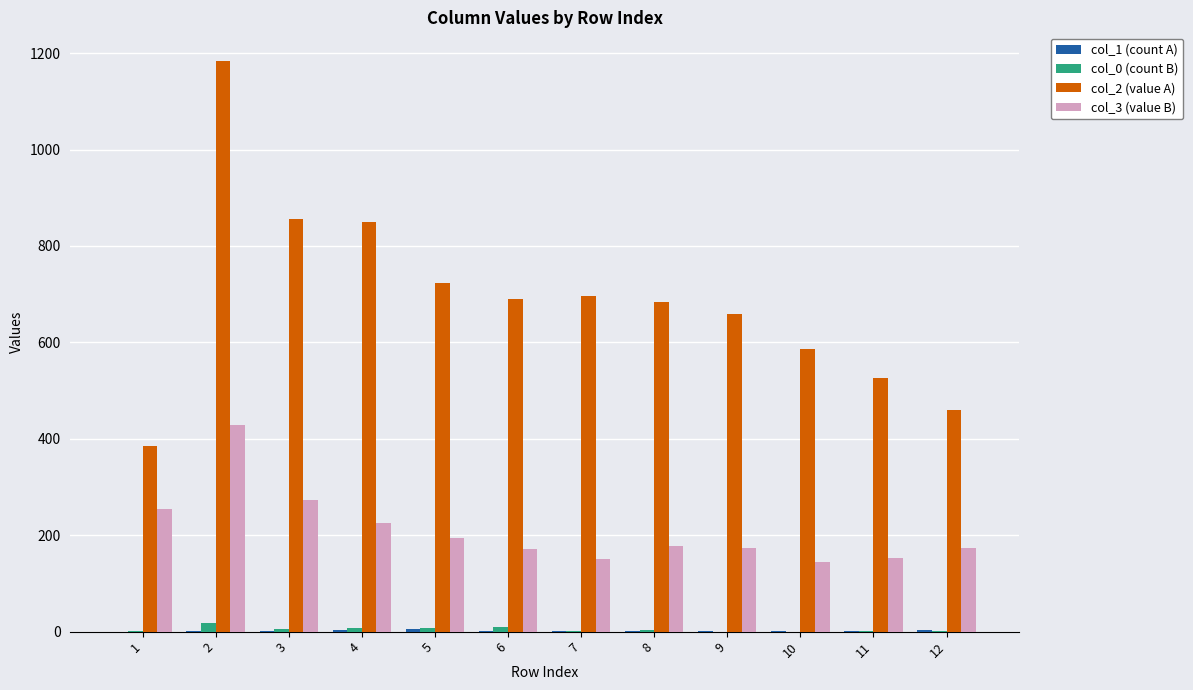

Which series has the largest total across all categories?

col_2 (value A)